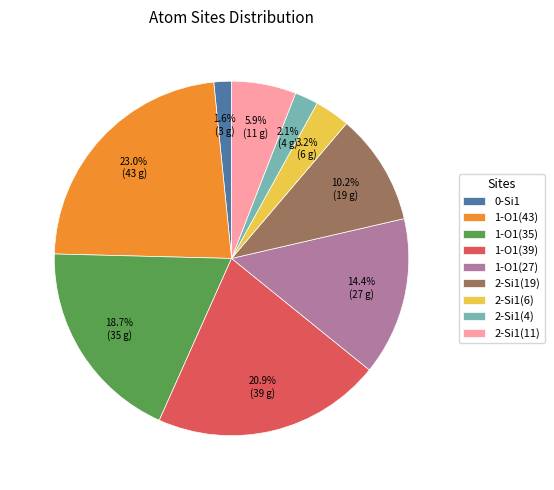

Combined, do 2-Si1(11) and 2-Si1(19) account for over 50%?

No